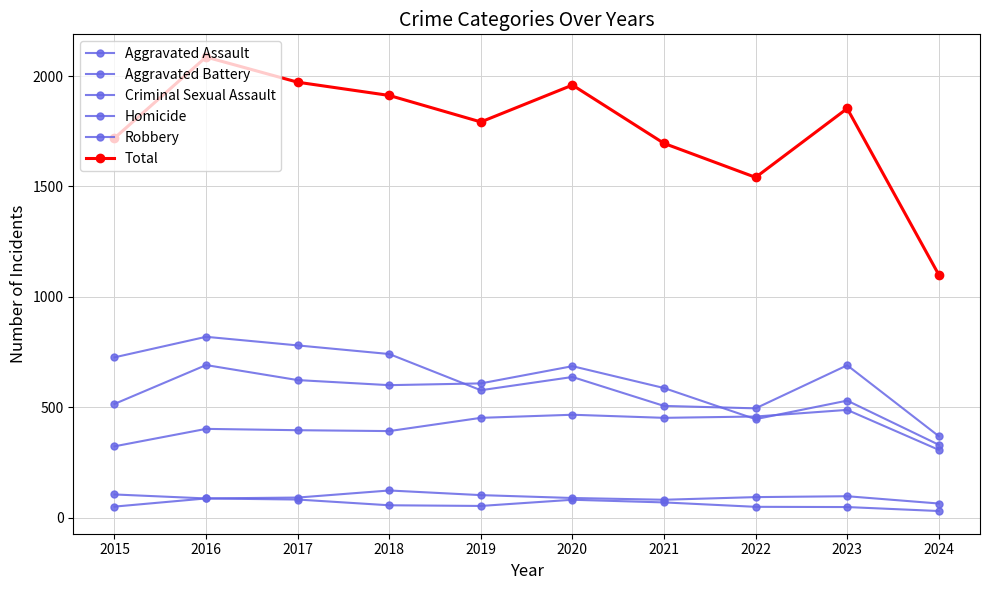

How many values in the Homicide series are below 56?

5